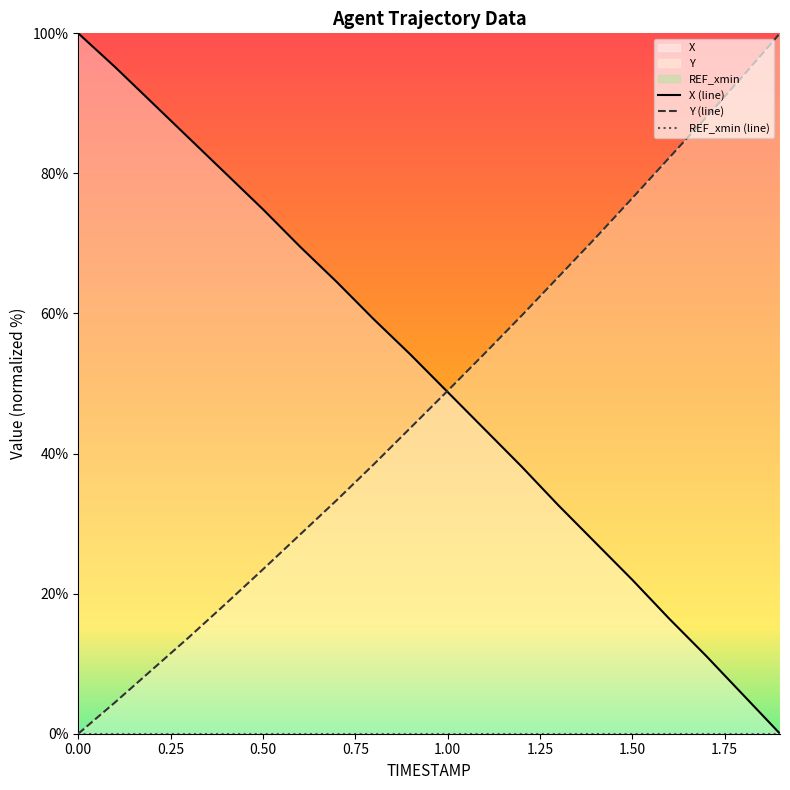

What is the difference between the second highest and minimum values in the X series?

95.2